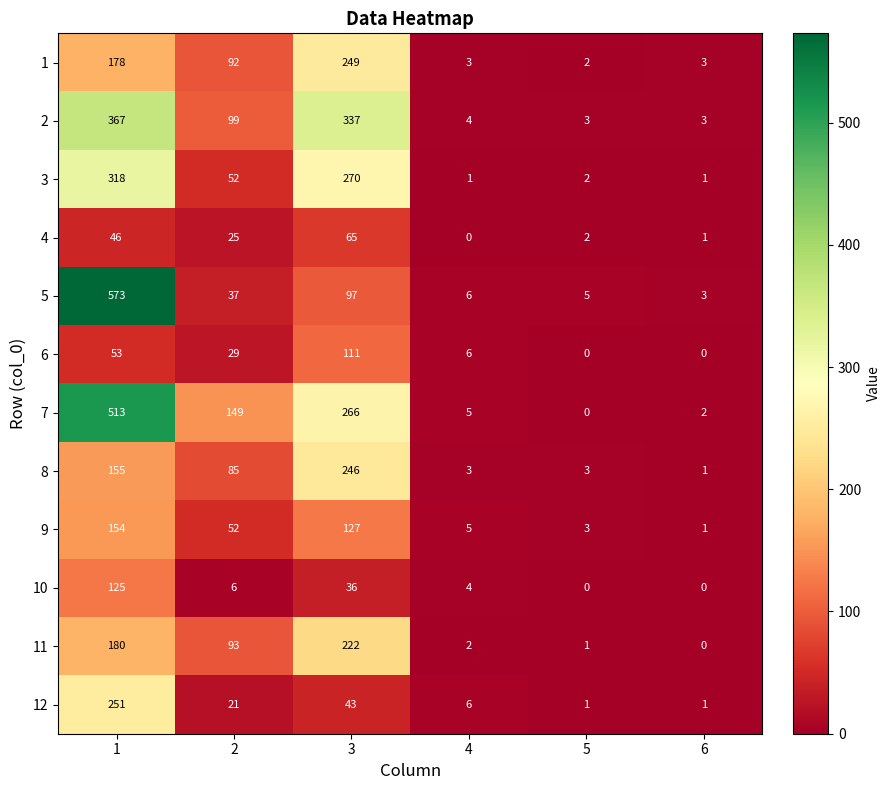

Rank the series by their maximum value, from lowest to highest.

4, 6, 10, 9, 11, 8, 1, 12, 3, 2, 7, 5